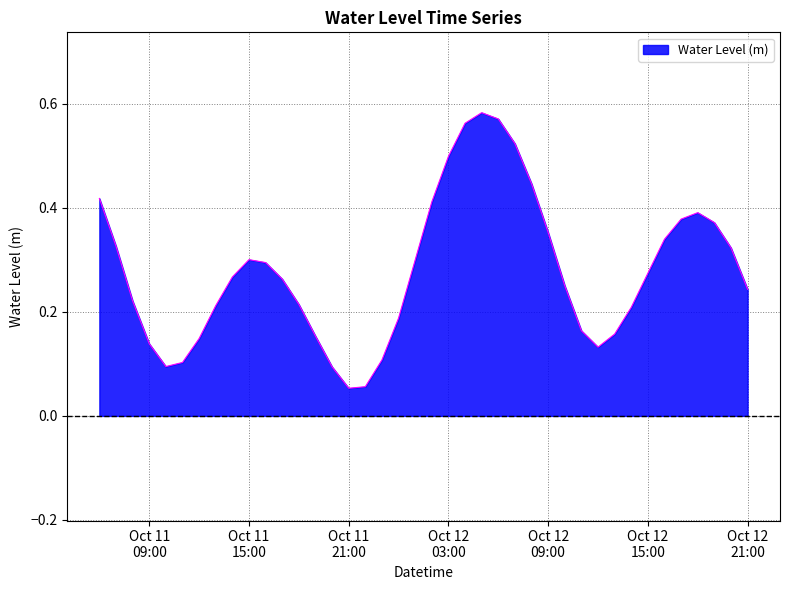

Reading right to left, extract all data points from this chart.

0.2	0.3	0.4	0.4	0.4	0.3	0.3	0.2	0.2	0.1	0.2	0.3	0.4	0.4	0.5	0.6	0.6	0.6	0.5	0.4	0.3	0.2	0.1	0.1	0.1	0.1	0.2	0.2	0.3	0.3	0.3	0.3	0.2	0.1	0.1	0.1	0.1	0.2	0.3	0.4